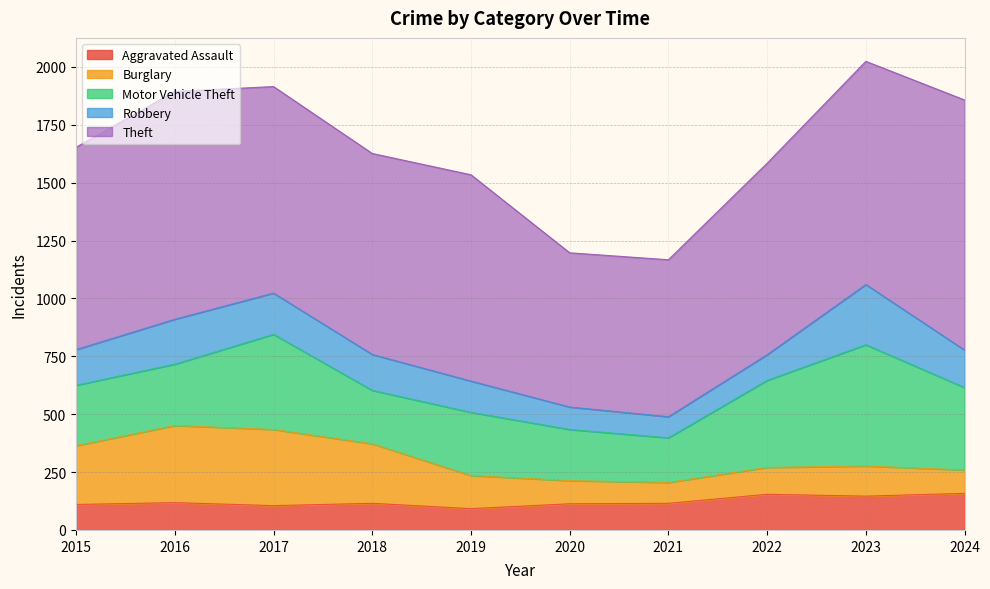

In Motor Vehicle Theft, how many points are lower than both neighbors (excluding endpoints)?

2